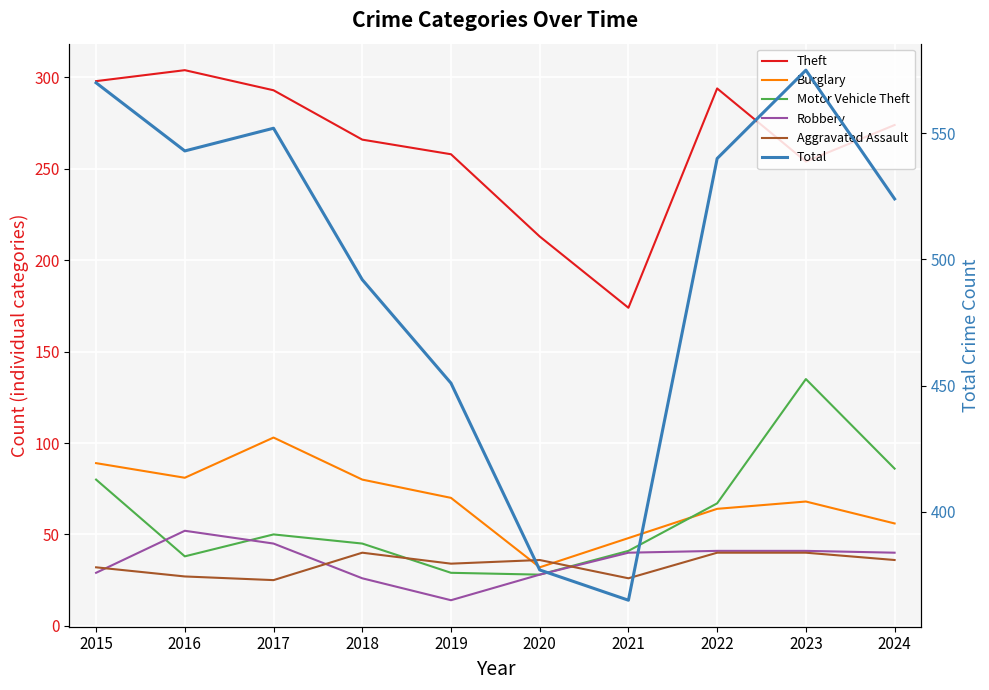

What is the difference between the maximum and minimum values in the Burglary series?

71